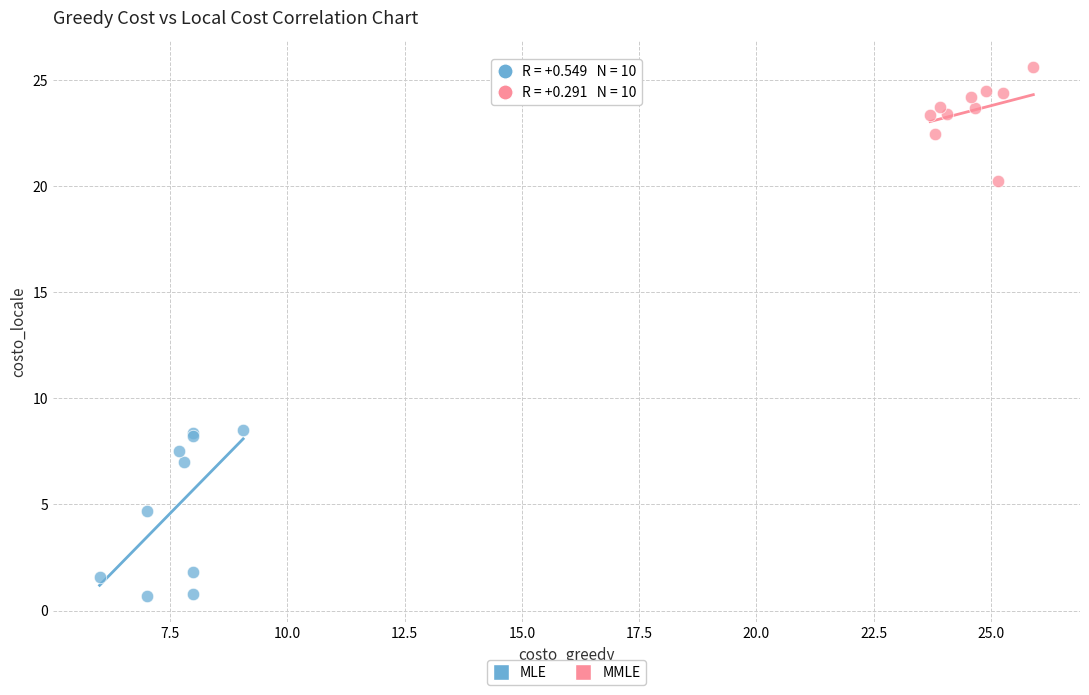

Which series has the widest spread of Y values?

MLE